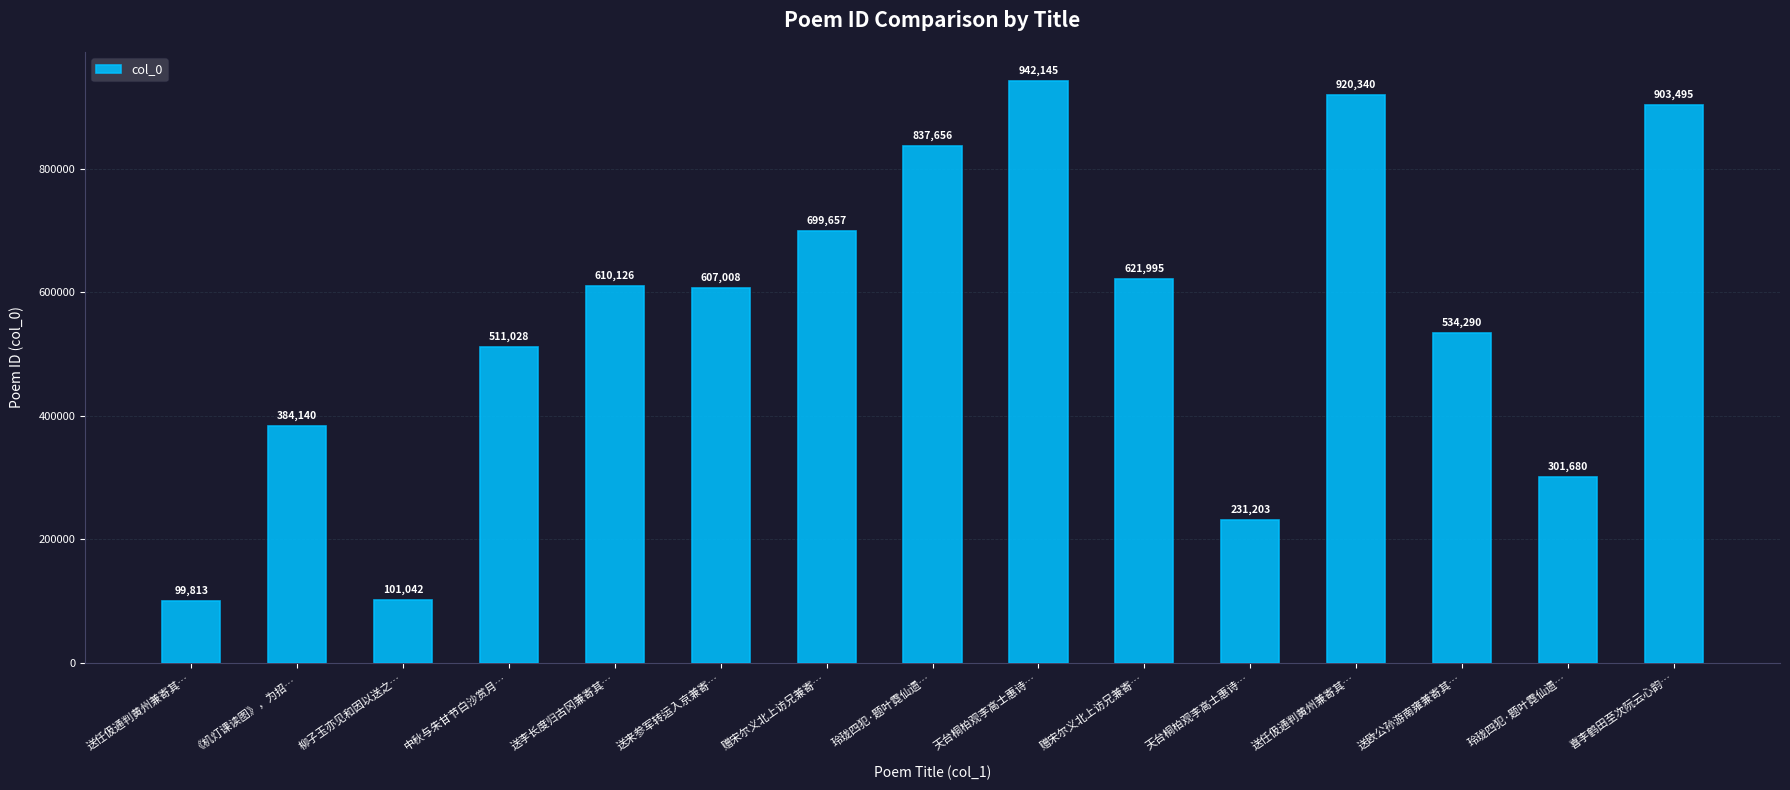

Rank the categories by value from lowest to highest.

送任伋通判黄州兼寄其…, 柳子玉亦见和因以送之…, 天台桐柏观李高士惠诗…, 玲珑四犯·题叶霓仙遗…, 《机灯课读图》，为招…, 中秋与朱甘节白沙赏月…, 送欧公孙游南雍兼寄其…, 送来参军转运入京兼寄…, 送李长度归古冈兼寄其…, 赠宋尔义北上访兄兼寄…, 赠宋尔义北上访兄兼寄…, 玲珑四犯·题叶霓仙遗…, 喜李鹤田至次阮云心韵…, 送任伋通判黄州兼寄其…, 天台桐柏观李高士惠诗…